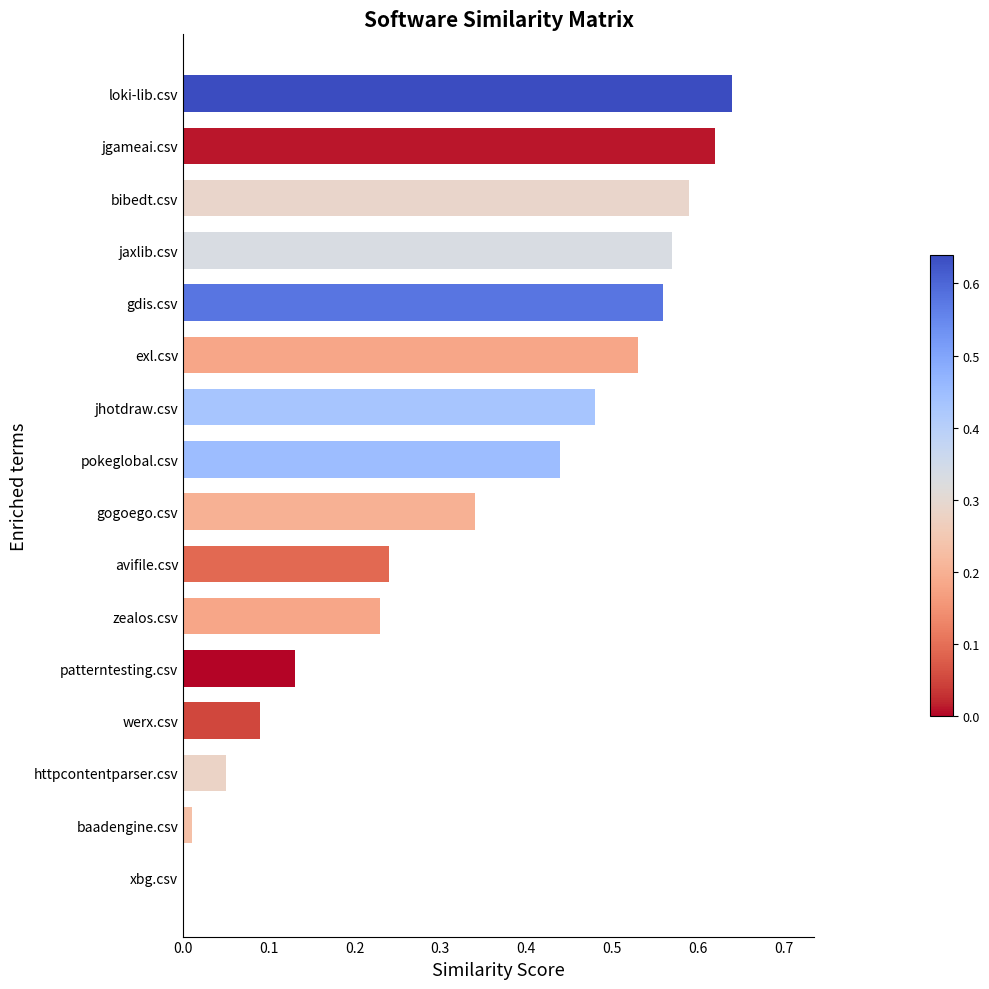

The value at gdis.csv is 0.3. True or false?

False